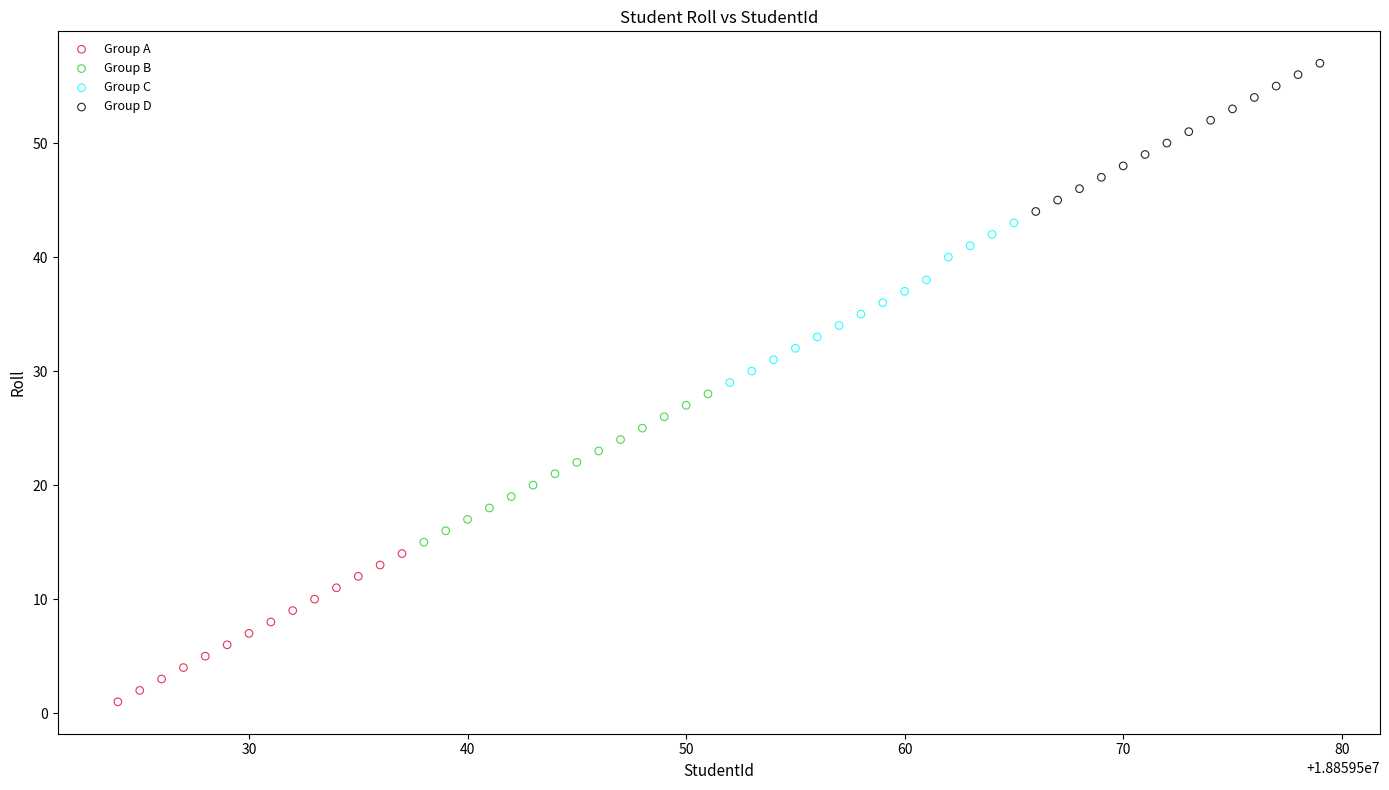

Which series reaches the minimum Y coordinate?

Group A